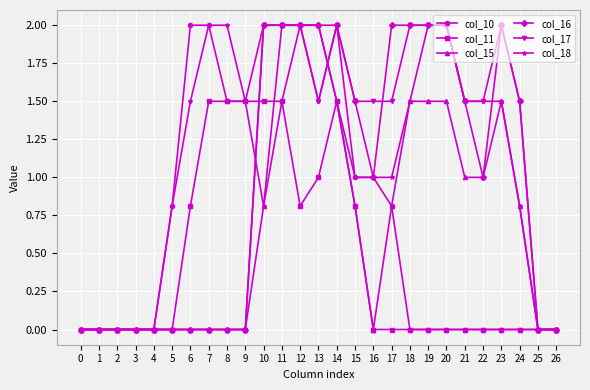

True or false: col_17 has a value of 1.0 at 21.

False